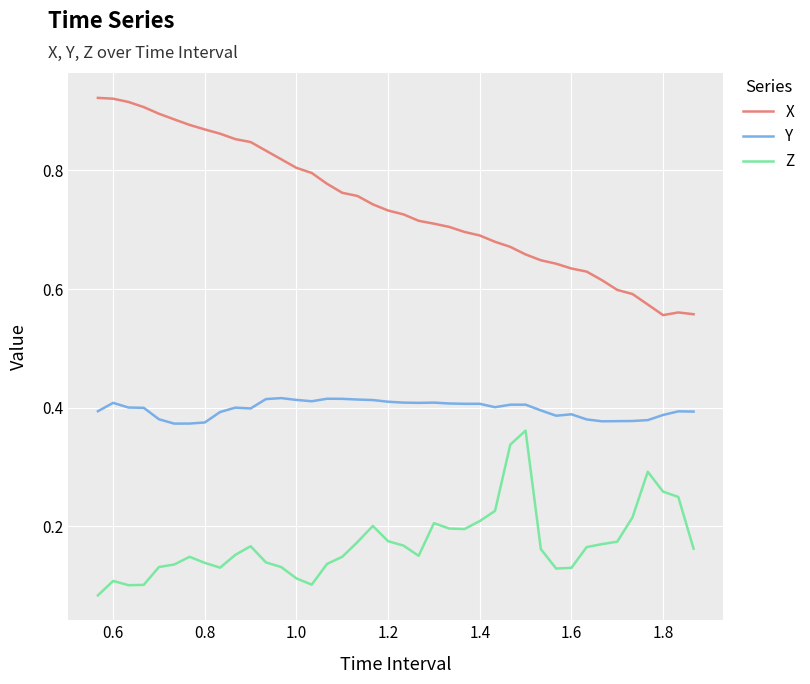

Rank the series by their average value, from highest to lowest.

X, Y, Z